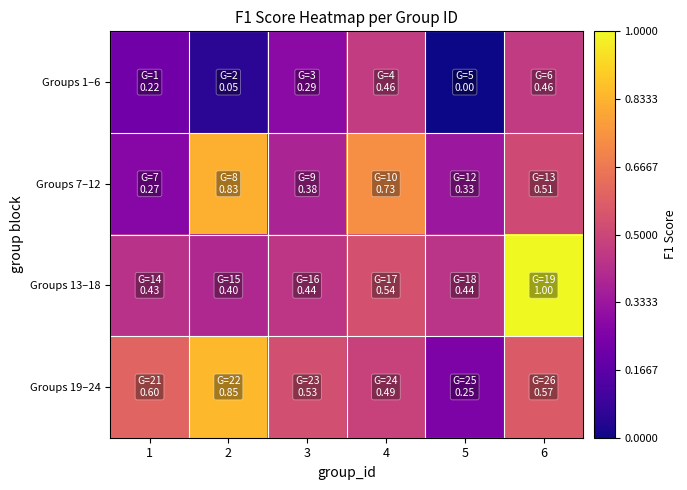

Which has a higher value, 5 or 6?

6